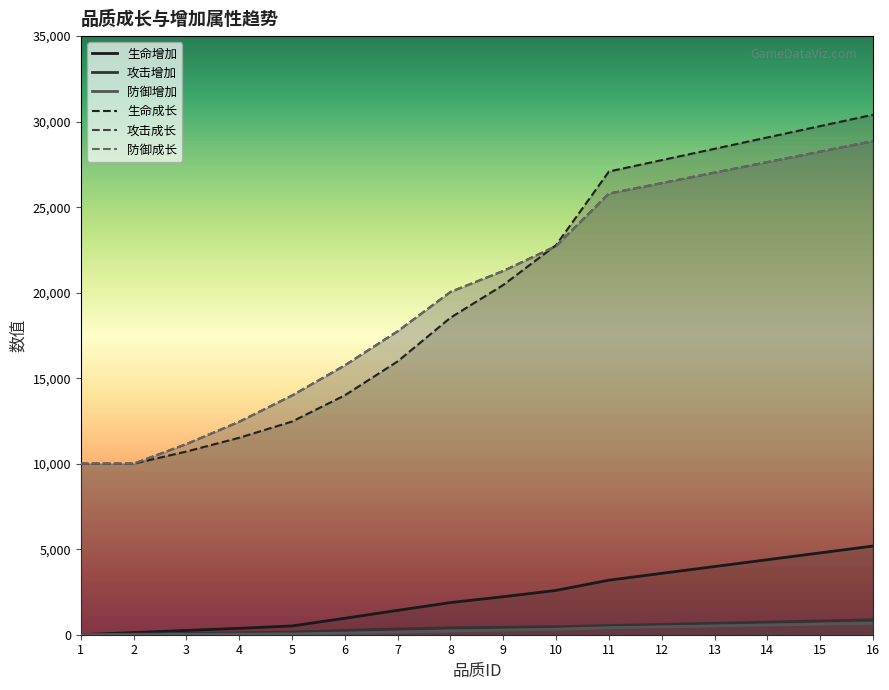

Which series has the largest total across all categories?

攻击成长